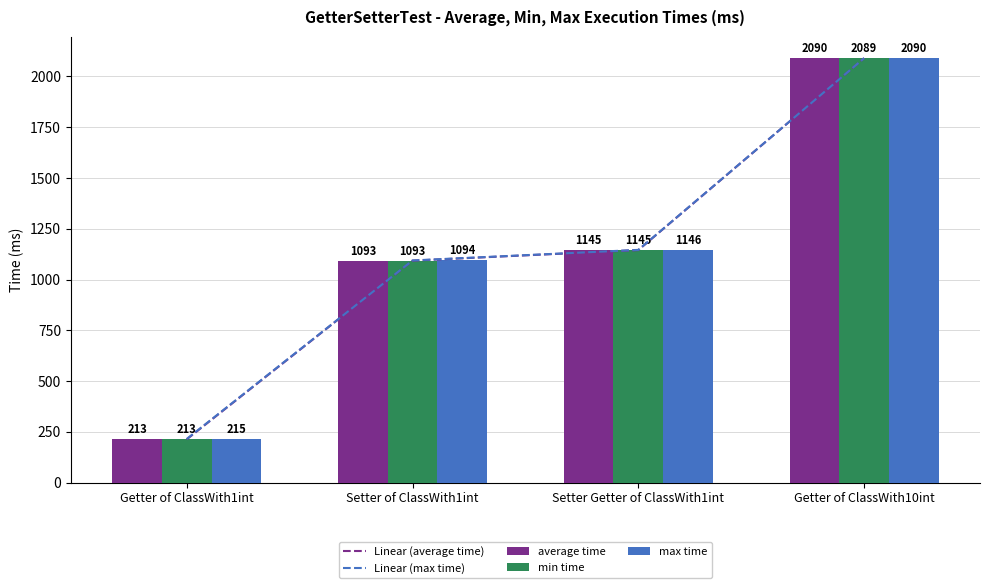

At which label does max time reach its minimum?

Getter of ClassWith1int